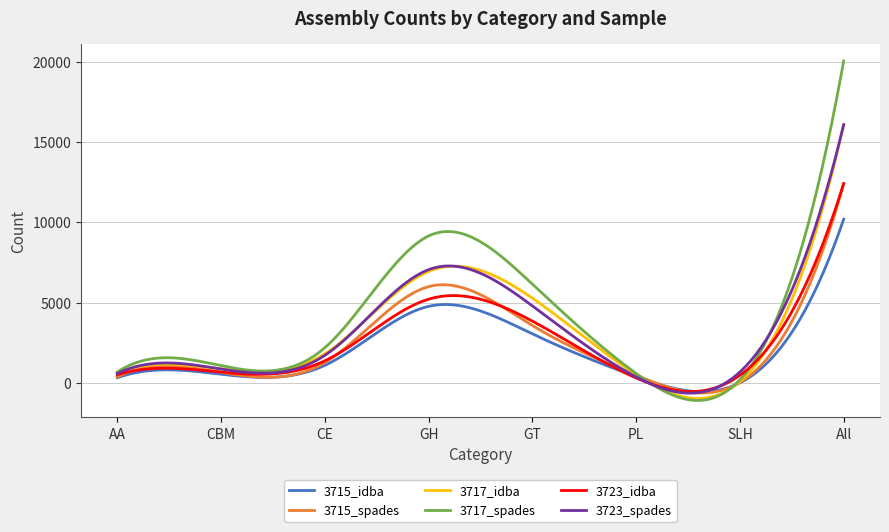

Which series has the largest range (max minus min)?

3717_spades